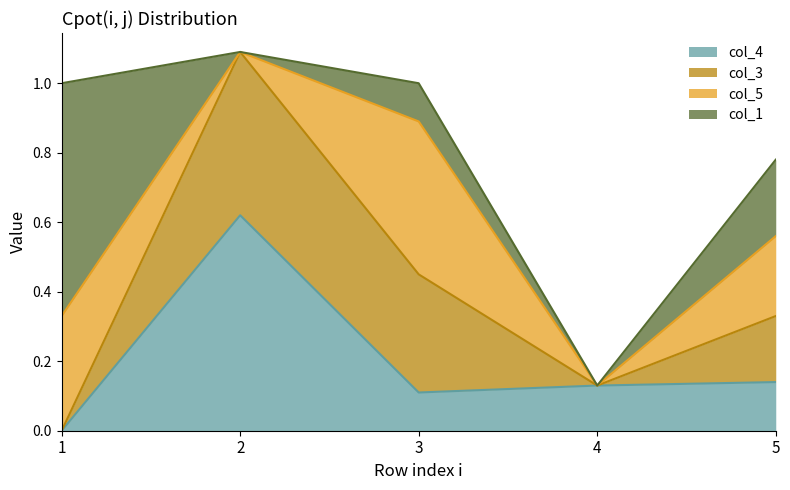

Count the col_4 values in the range 0 to 1.

5